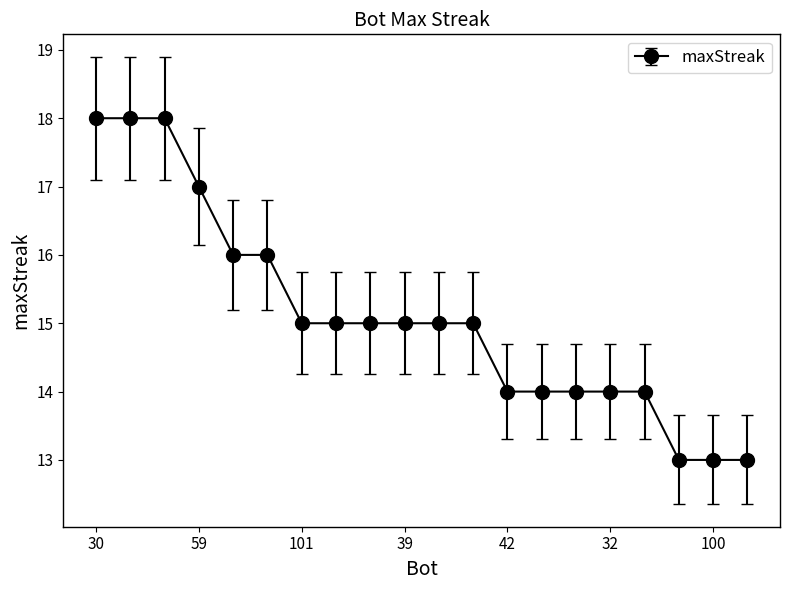

What is the average value?

15